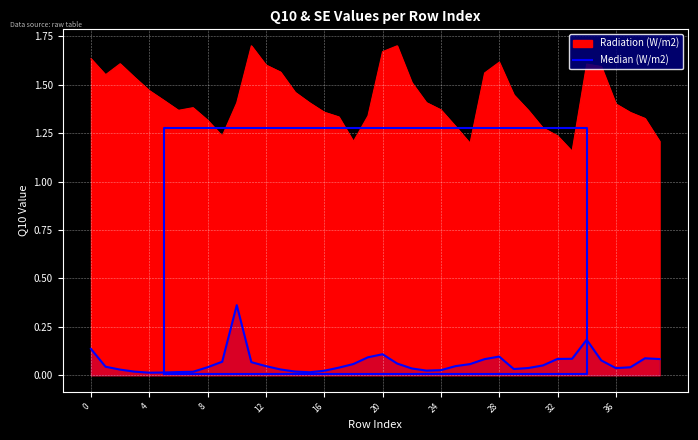

What is the label of the 19th point from the right?

21